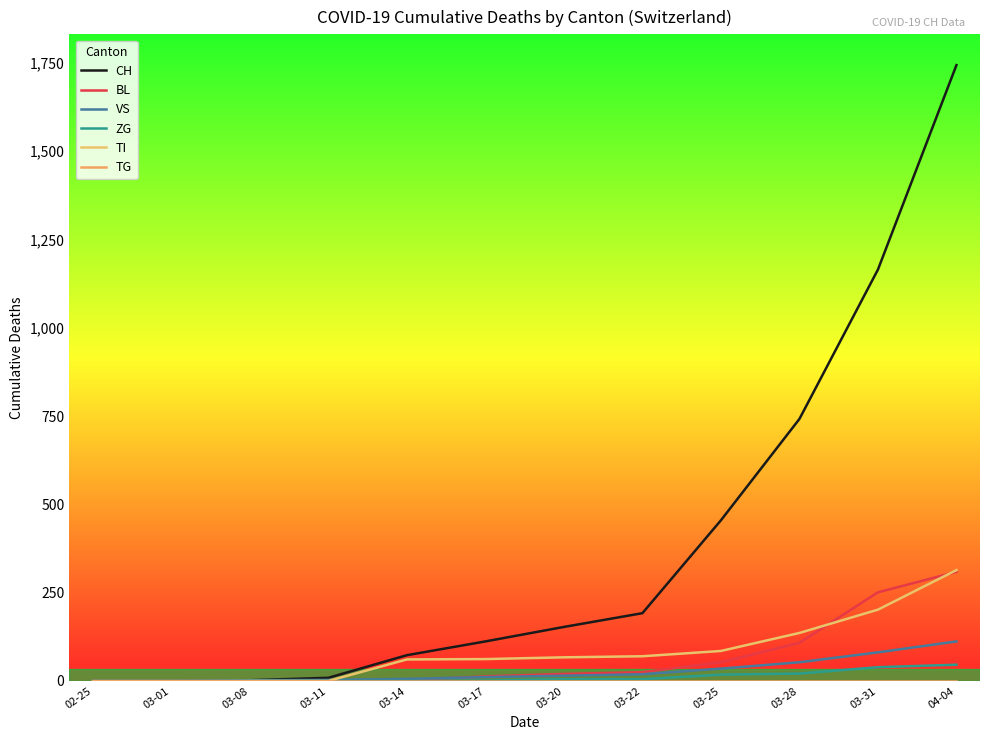

True or false: TI and CH intersect in this chart.

False